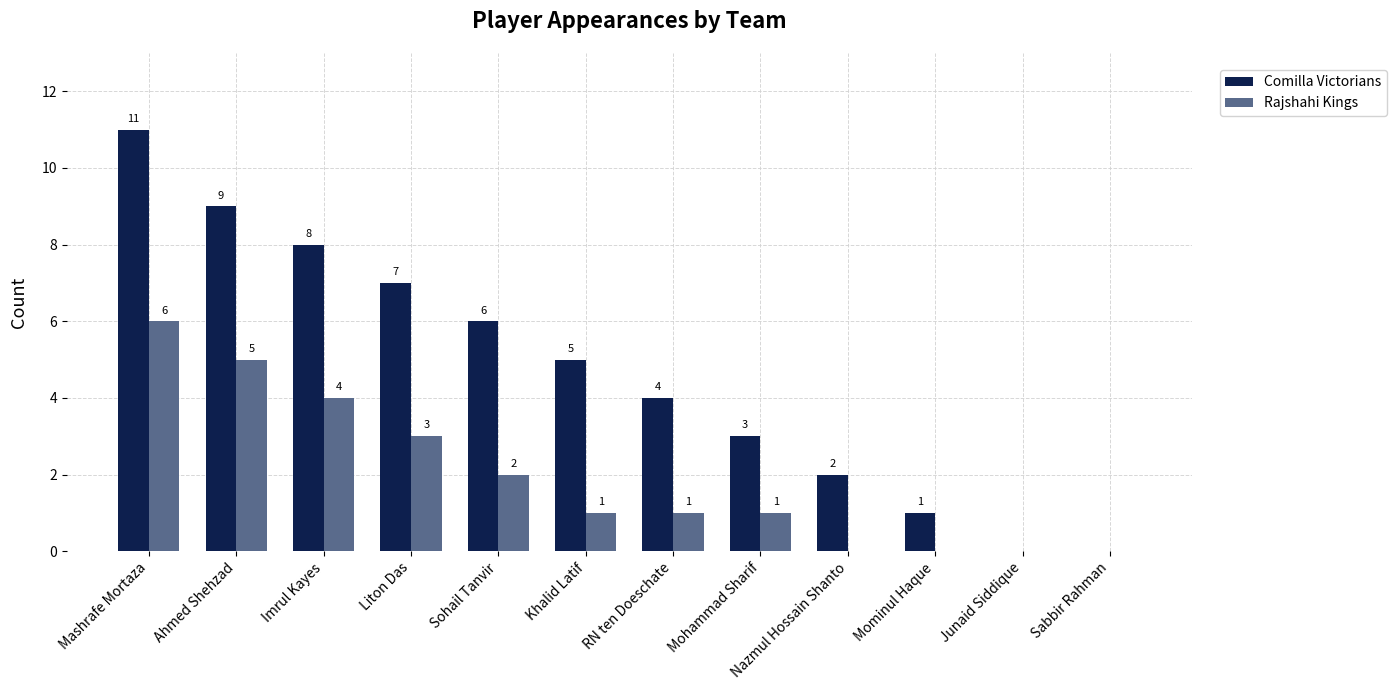

Reading left to right, transcribe all the data shown in this chart.

Comilla Victorians: 11	9	8	7	6	5	4	3	2	1	0	0
Rajshahi Kings: 6	5	4	3	2	1	1	1	0	0	0	0